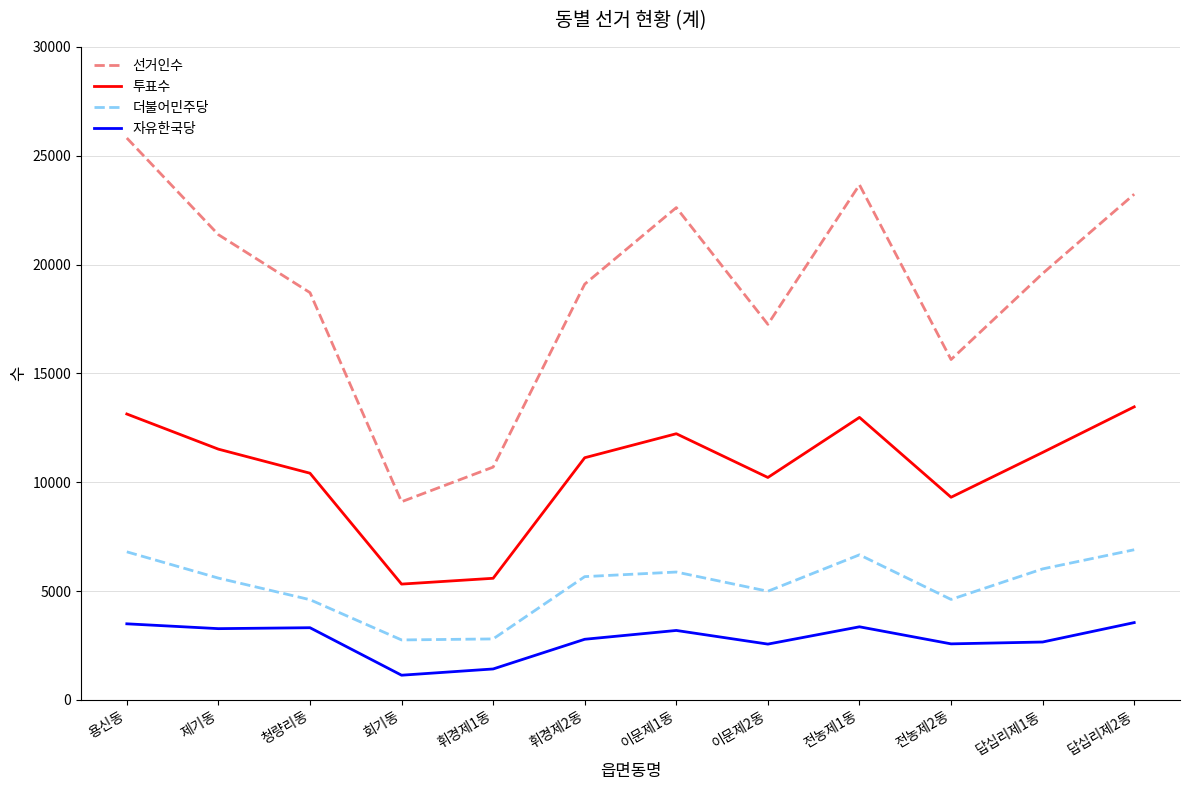

What is the approximate value of 선거인수 at 답십리제1동, to the nearest 100?

19600